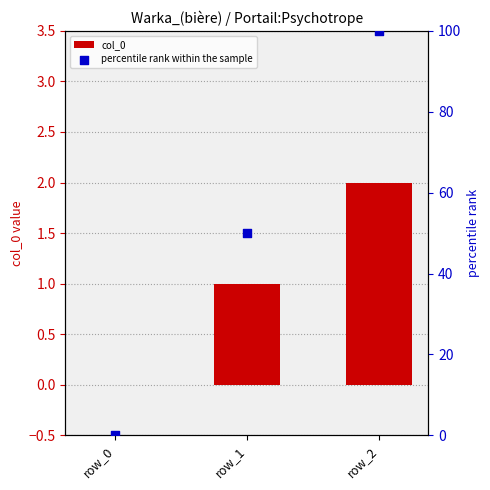

Which series has the largest total across all categories?

percentile rank within the sample